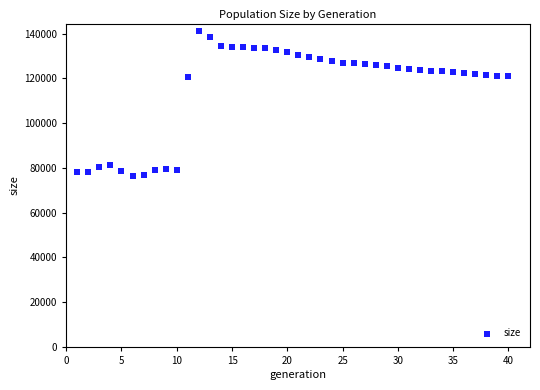

What is the range of Y values (max minus min)?

64717